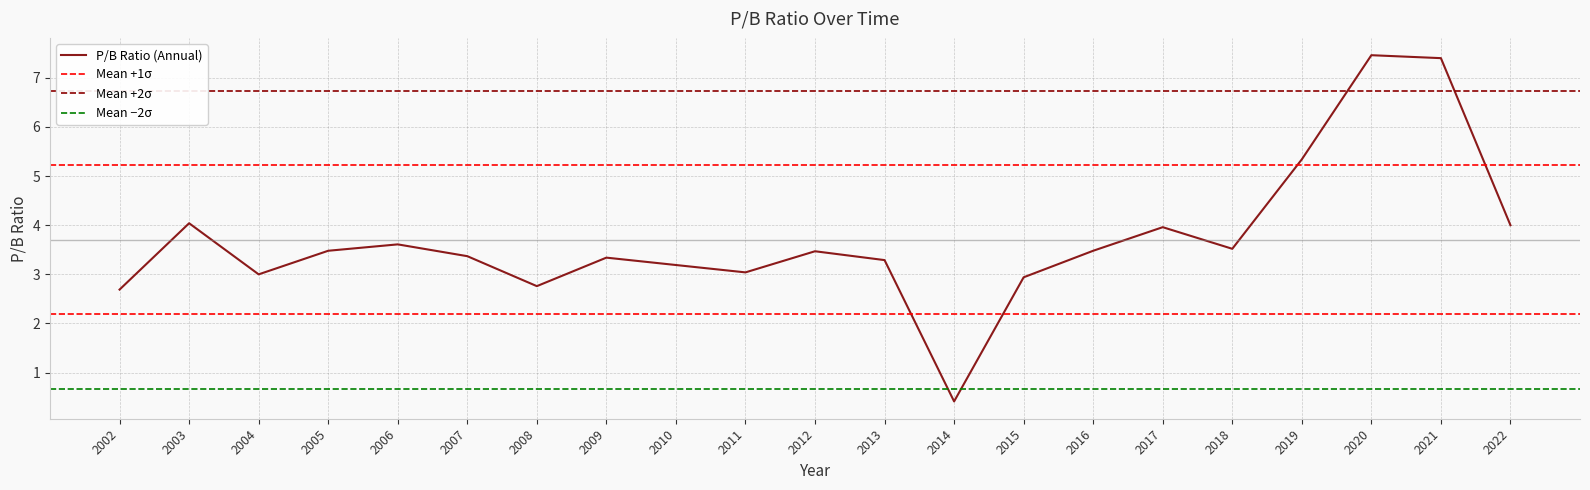

What is the greatest value displayed?

7.5